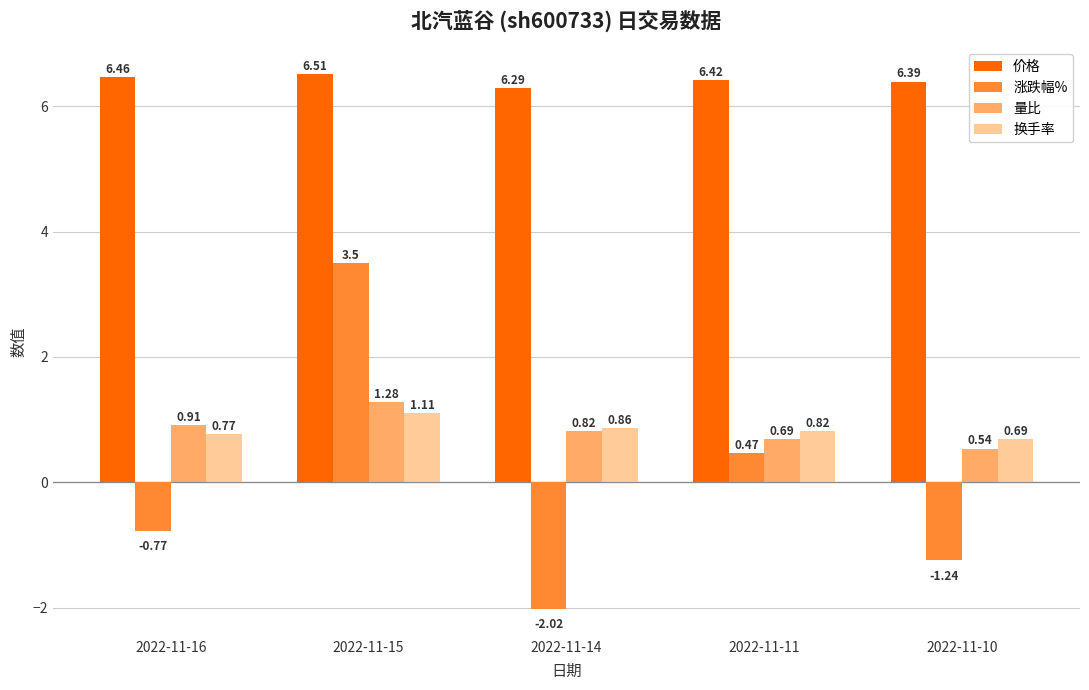

Rank the series at 2022-11-16 from lowest to highest value.

涨跌幅%, 换手率, 量比, 价格